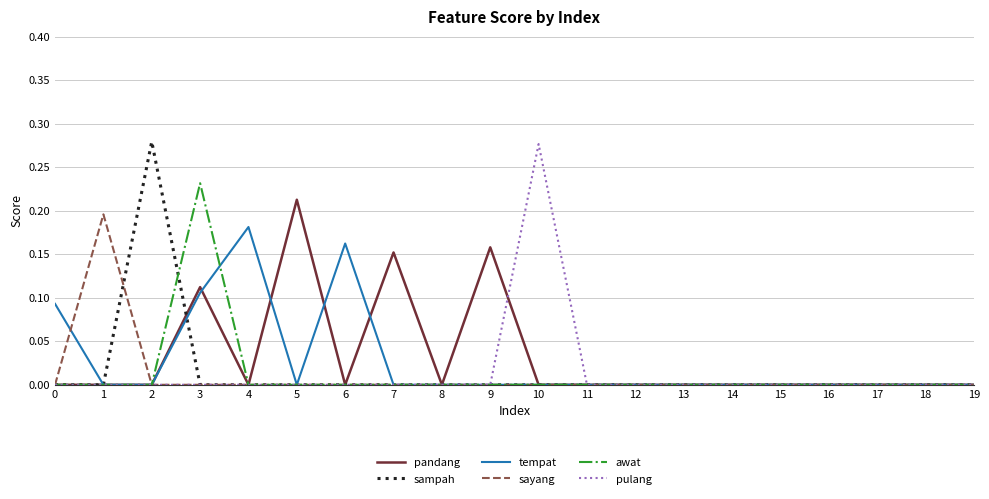

True or false: tempat and awat intersect in this chart.

True